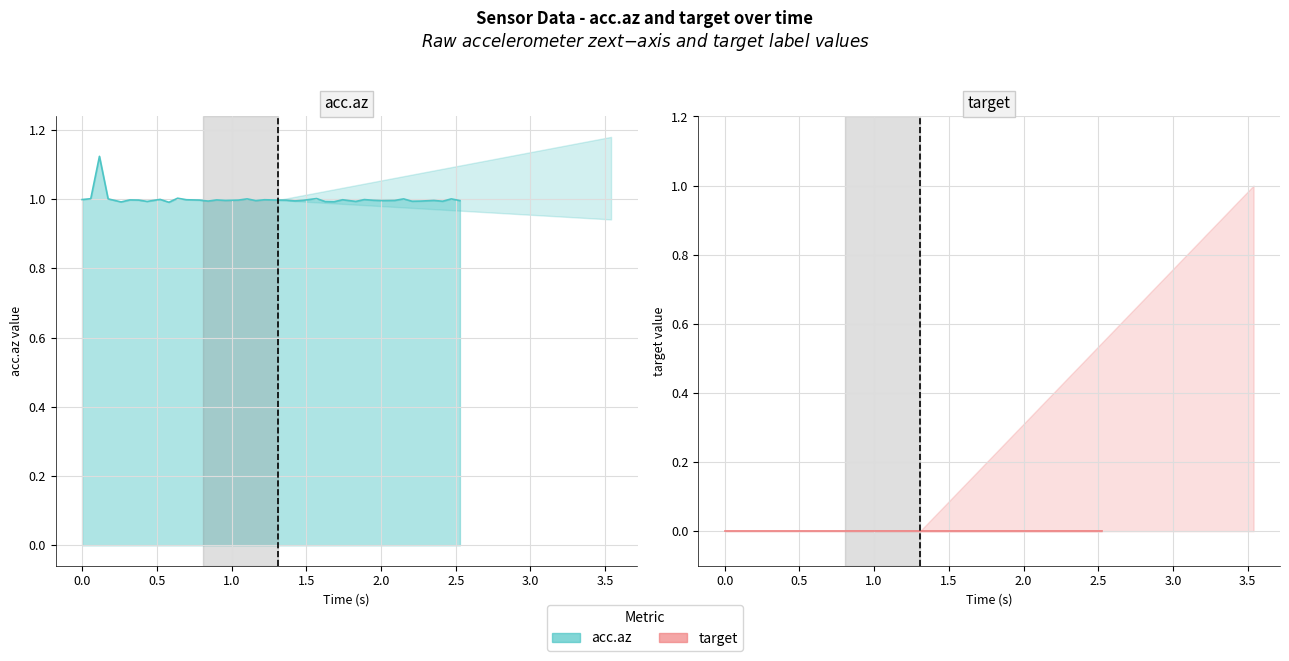

What is the average value?

1.0